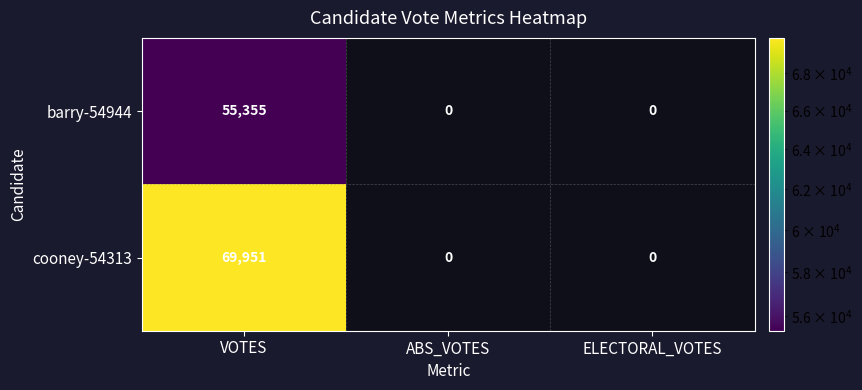

The barry-54944 series shows 55355 at VOTES. True or false?

True